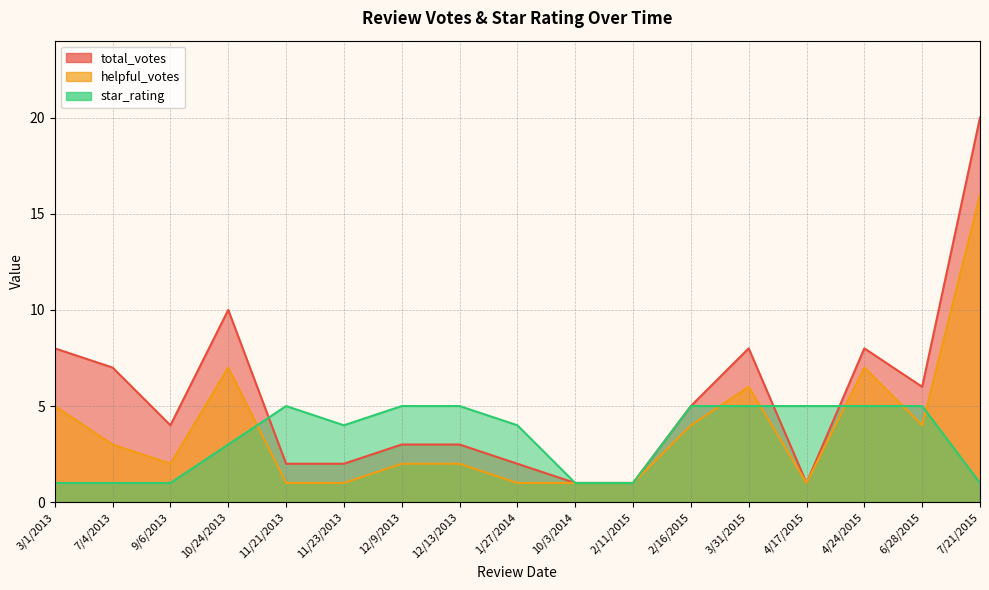

True or false: total_votes and helpful_votes cross at least once.

False